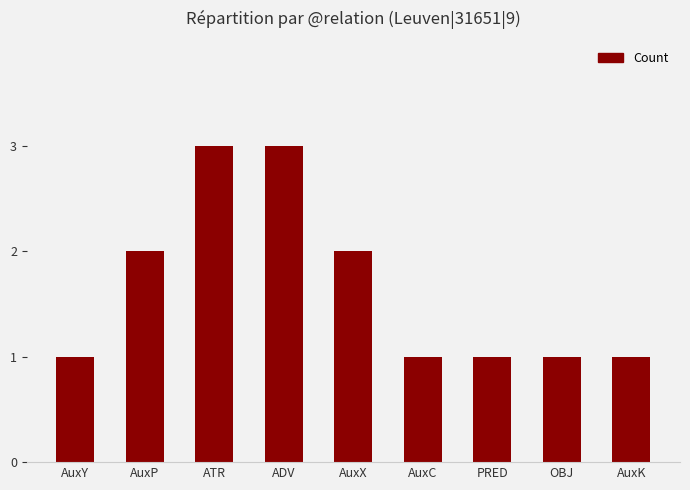

What is the minimum value shown in the chart?

1